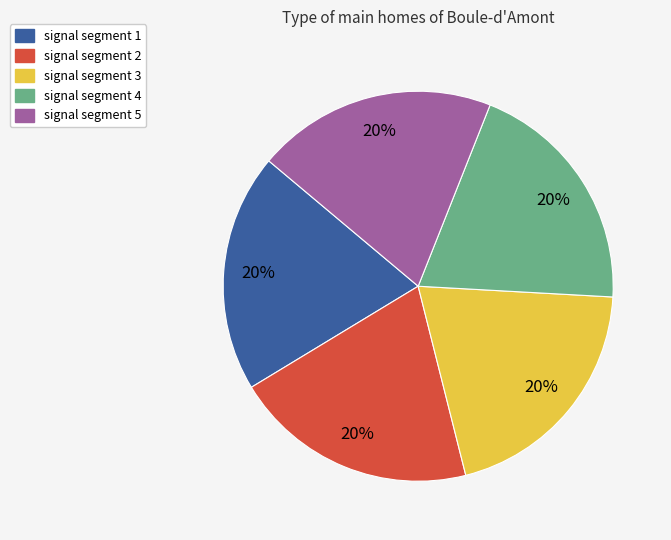

To the nearest percent, what percentage of the pie is signal segment 1?

20%